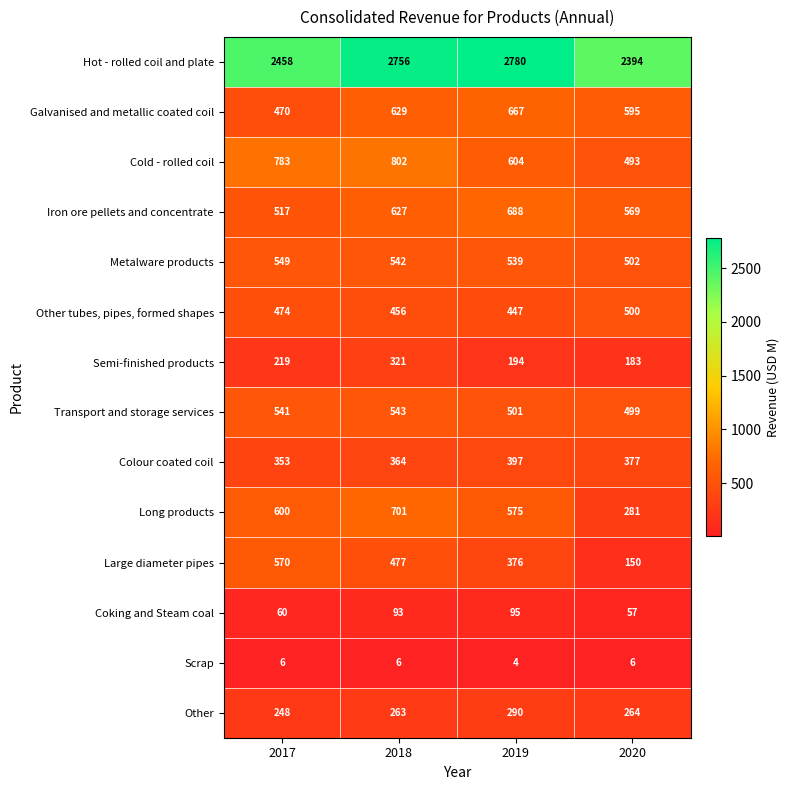

What is the difference between the highest and lowest values at 2017?

2452